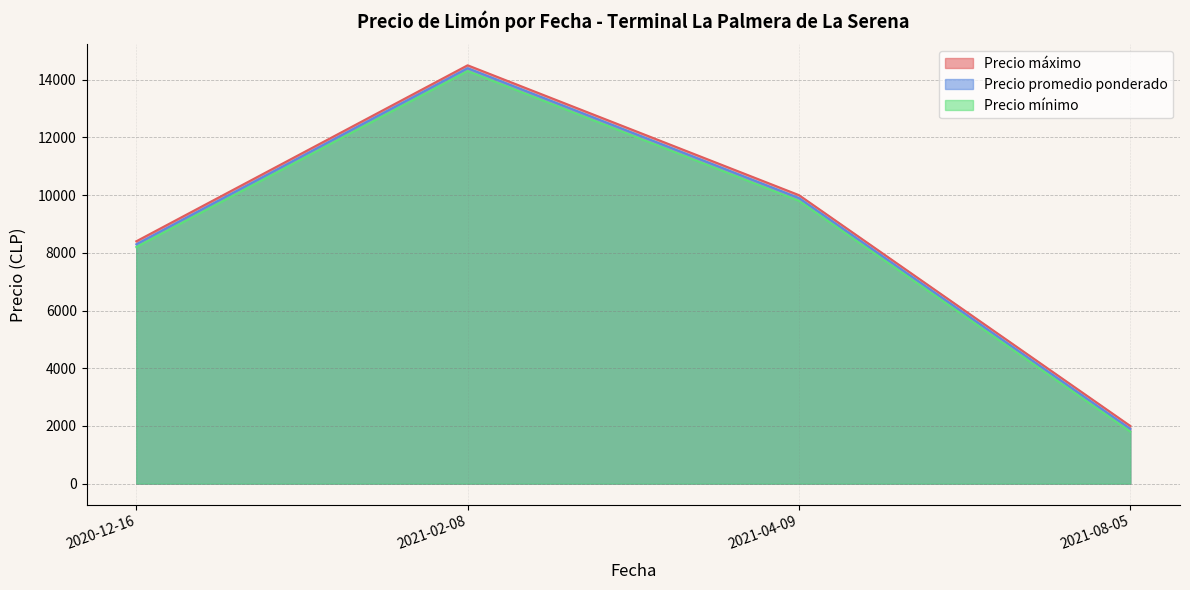

True or false: Precio máximo and Precio mínimo intersect in this chart.

False